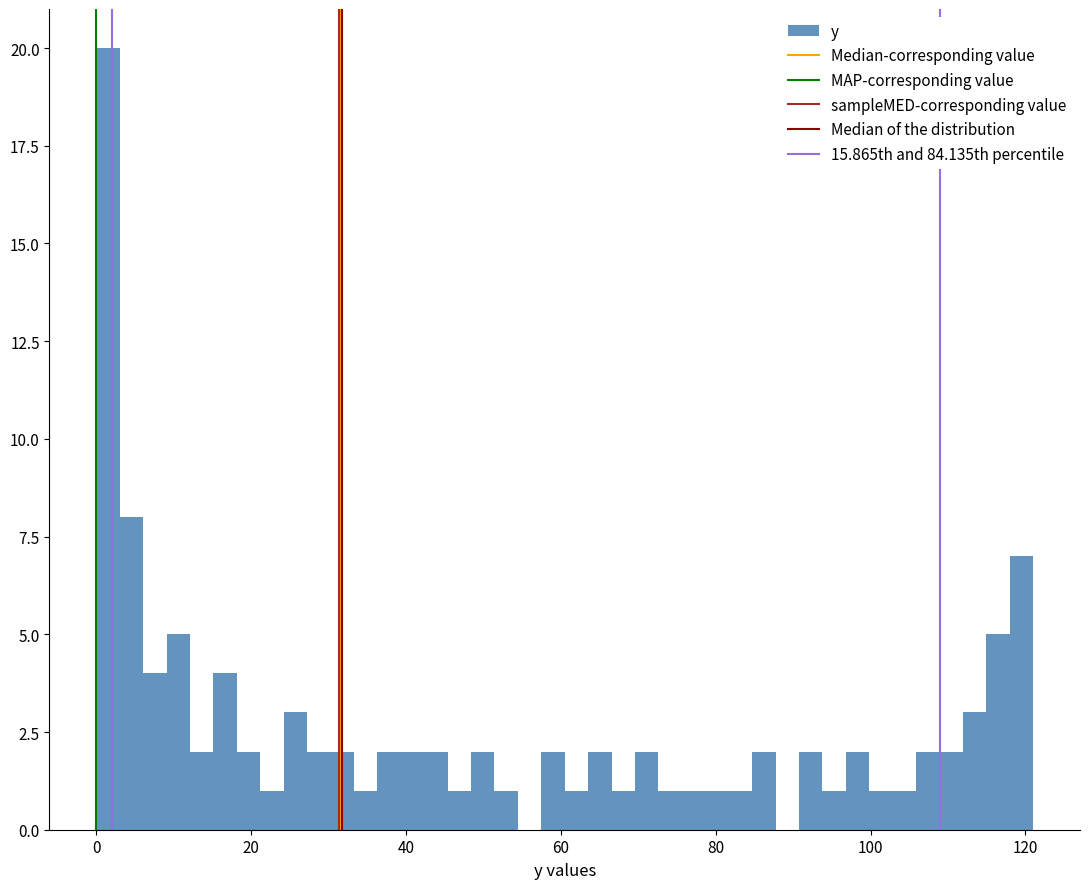

Read against the x-axis, roughly where is the centre of the tallest bar?

2